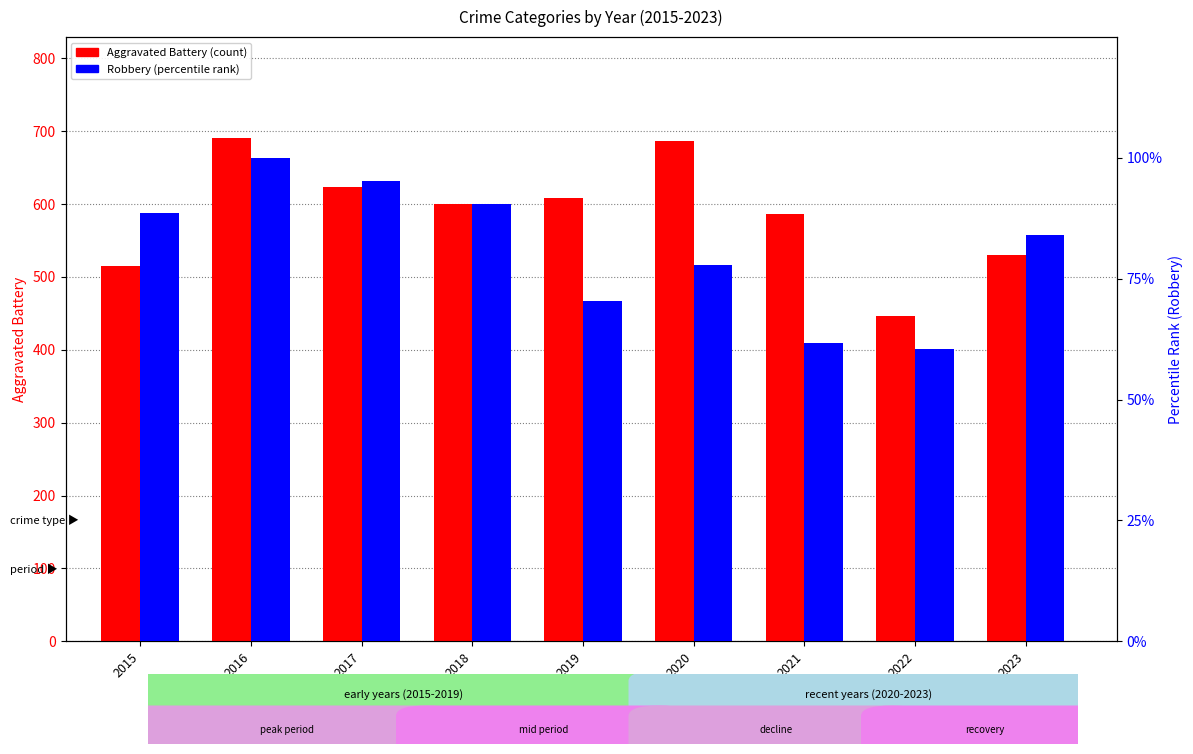

What is the difference between the Robbery values at 2016 and 2017?

4.8